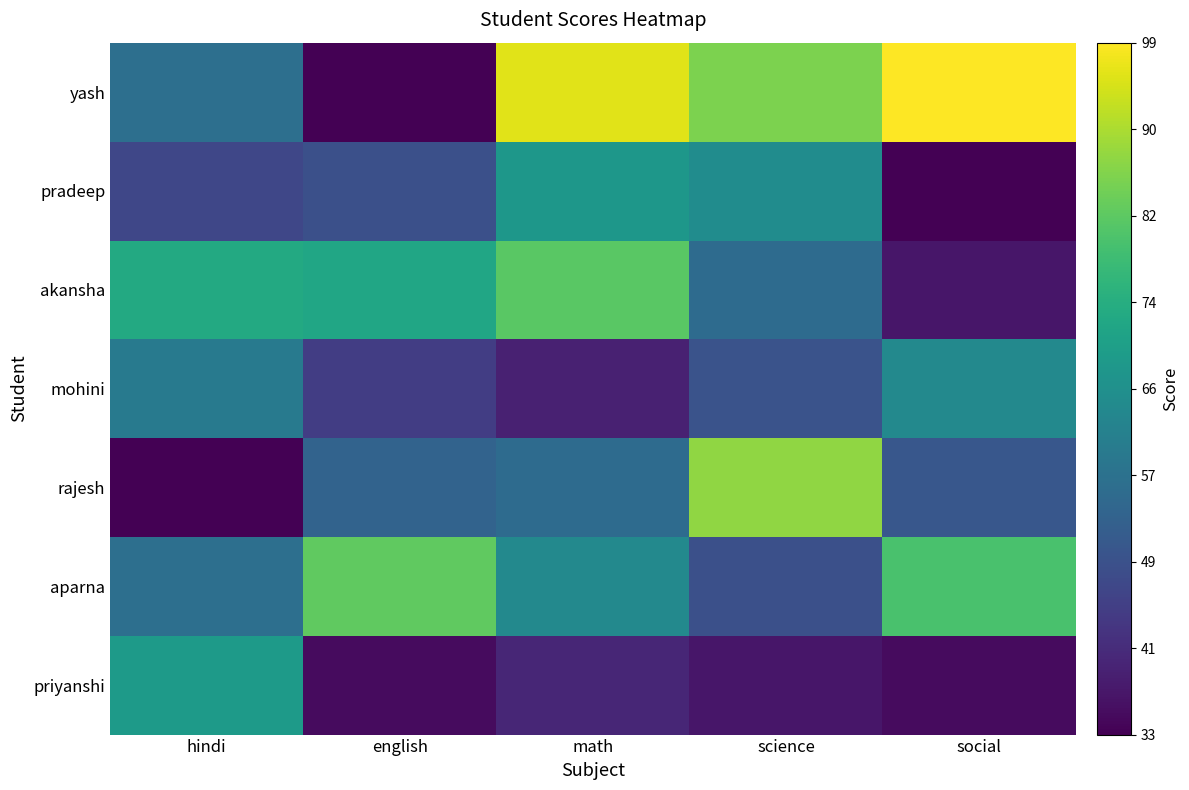

Which series has the largest total across all categories?

yash